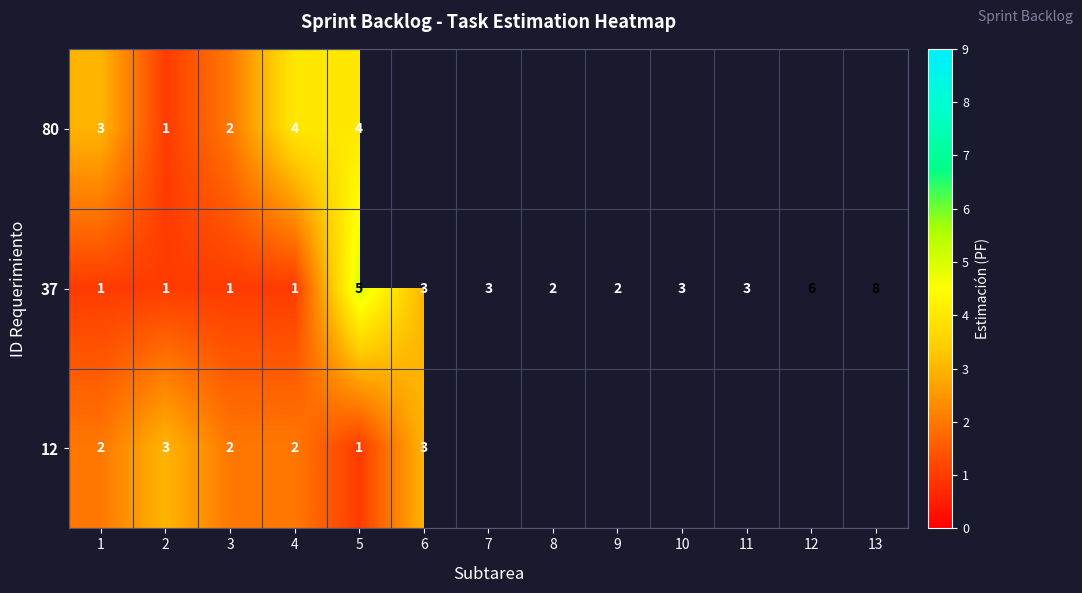

What is the difference between the highest and lowest values at 1?

2